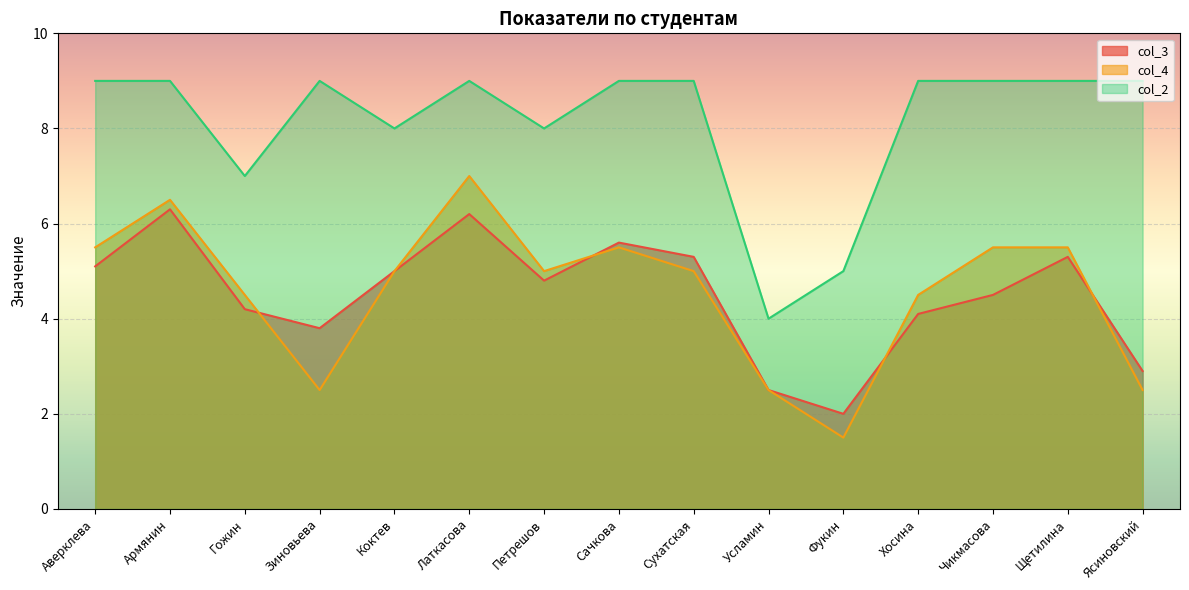

Where do col_4 and col_3 first cross each other?

Гожин and Зиновьева